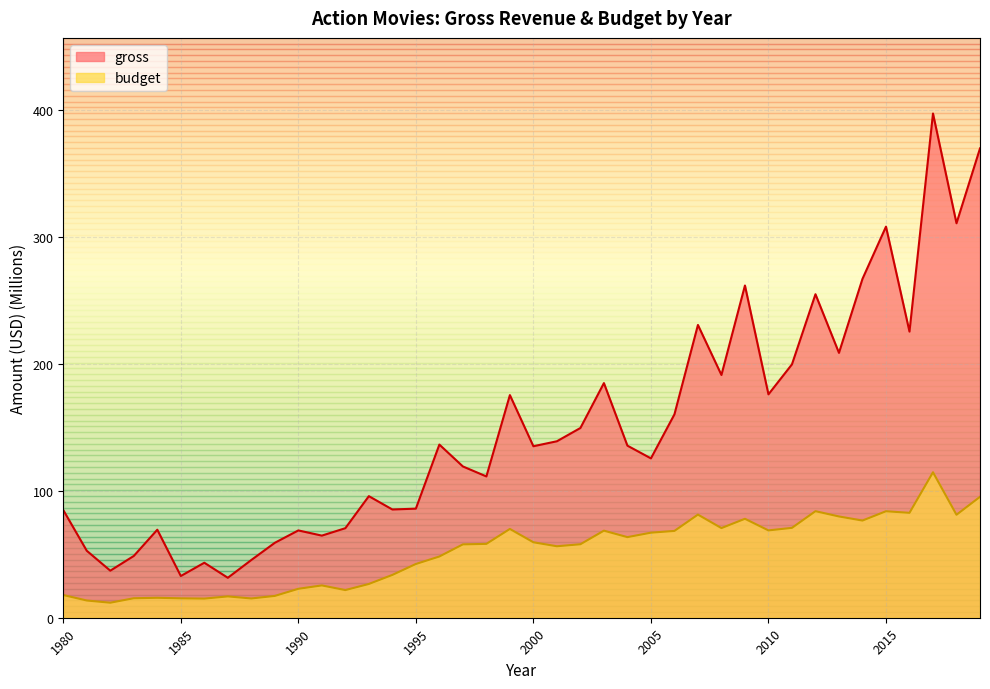

True or false: gross and budget cross at least once.

False